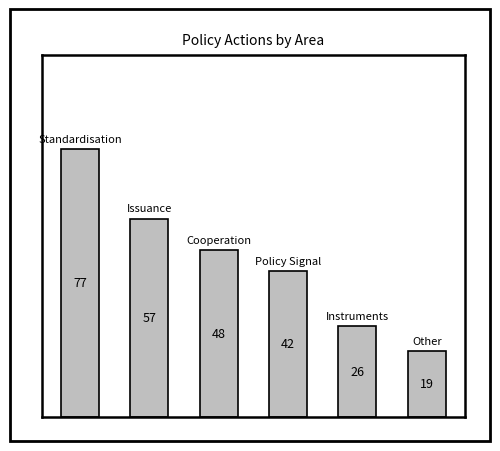

What is the average value?

45